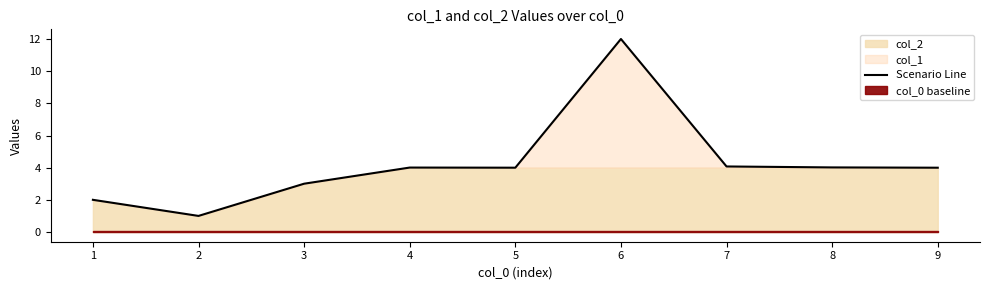

How many lines are shown in the chart?

1